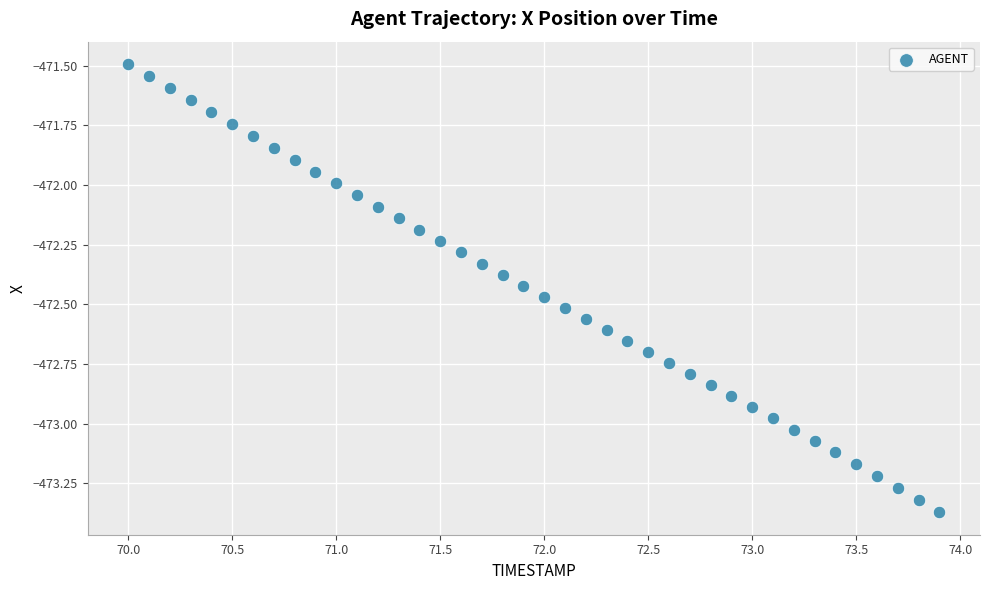

What is the range of X values (max minus min)?

3.9